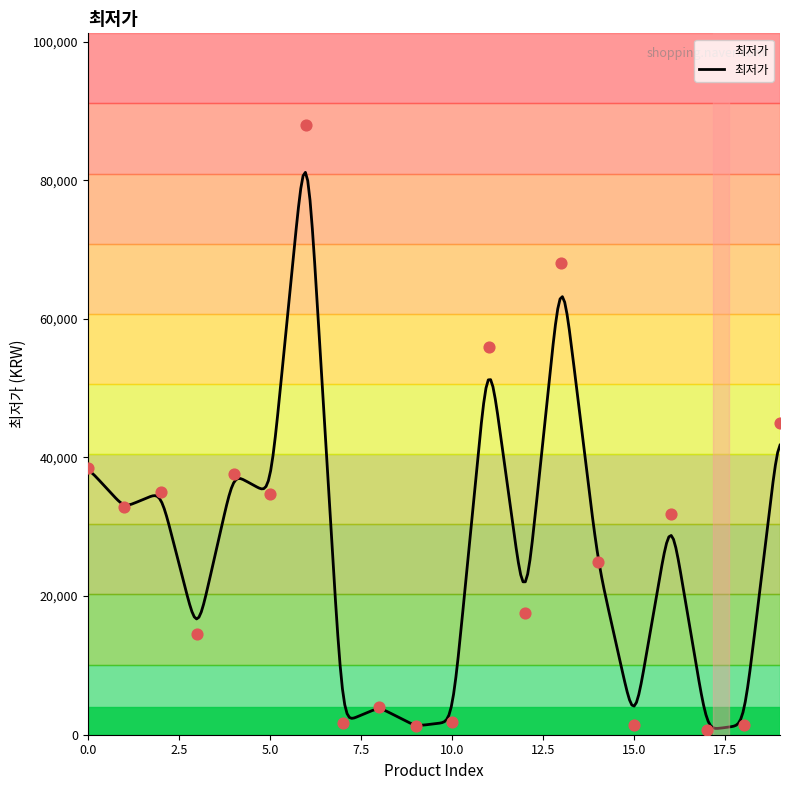

Which has a higher value, 9 or 6?

6